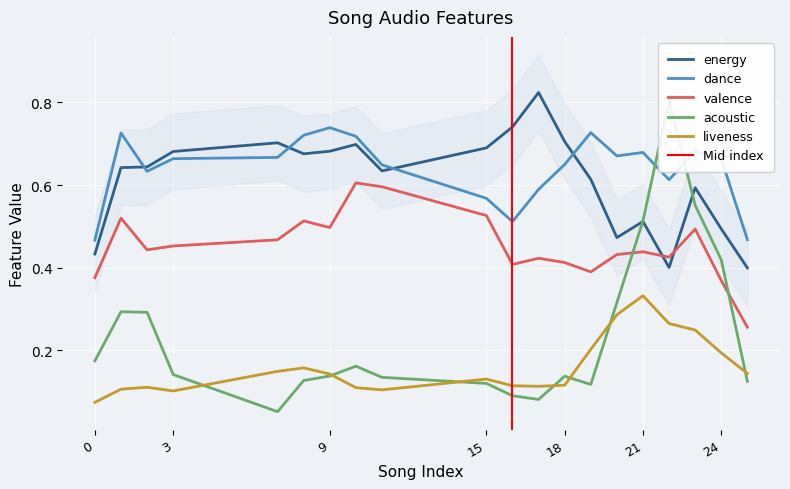

Where is the first local minimum for energy?

2